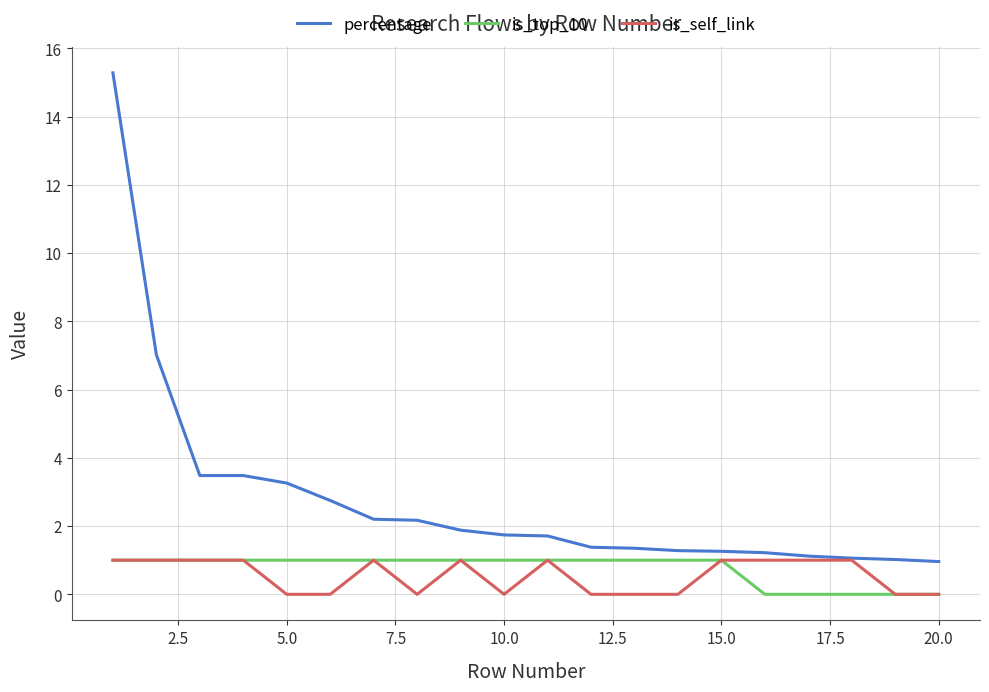

Count the is_self_link values in the range 0 to 1.

20